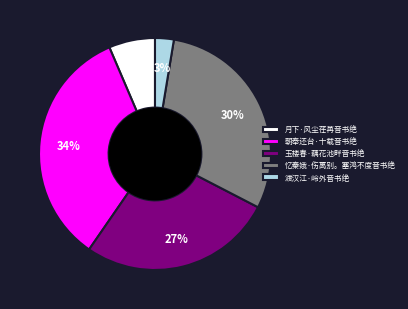

Is there a majority slice in this chart?

No